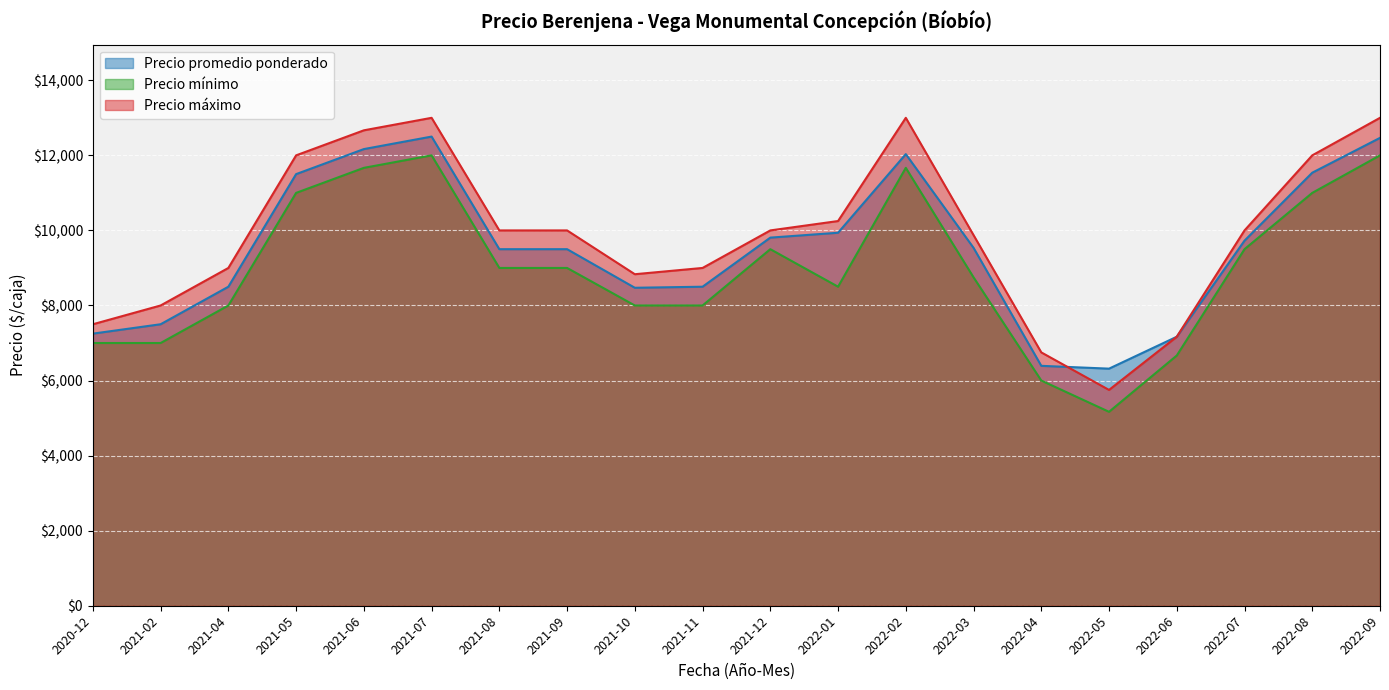

Where is Precio promedio ponderado nearest to the value 9408?

2021-08